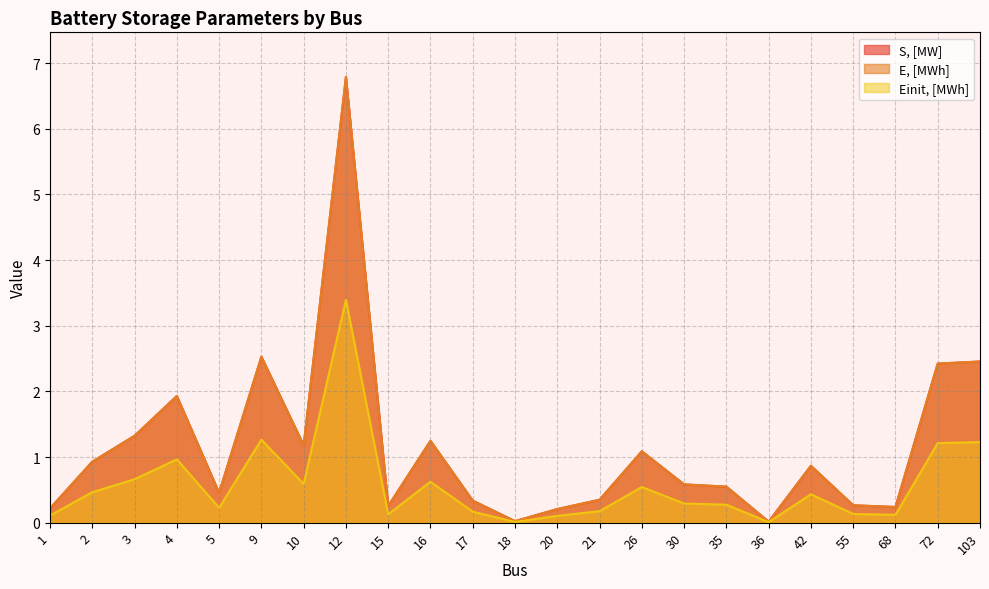

What is the difference between the S, [MW] values at 4 and 20?

1.7